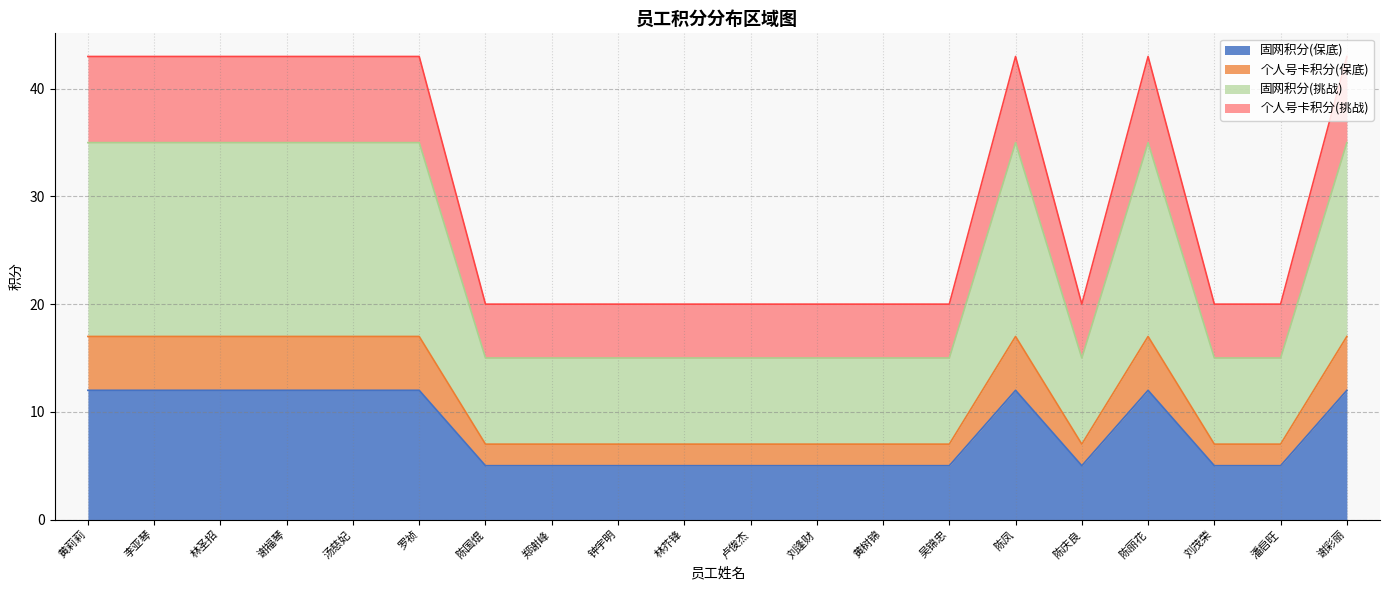

What is the label of the 17th point from the right?

谢福琴